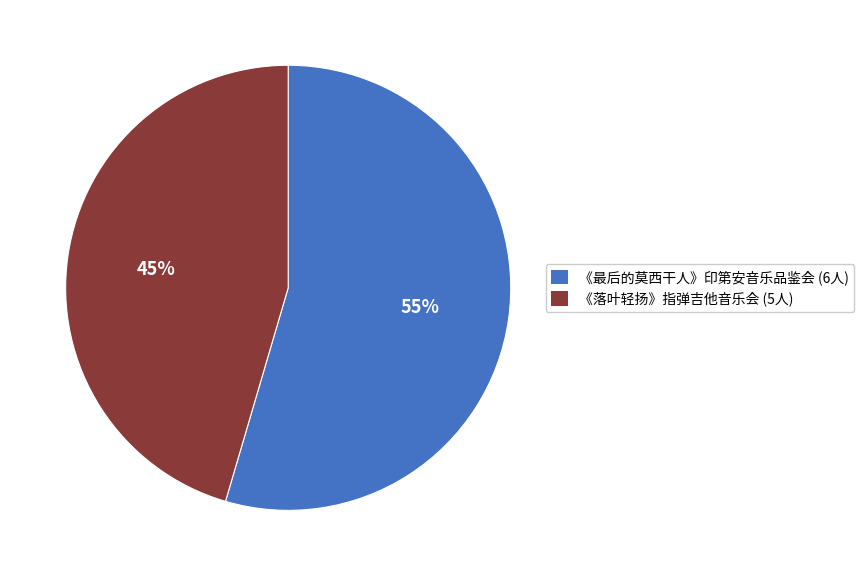

Is there any slice that represents more than half of the pie?

Yes